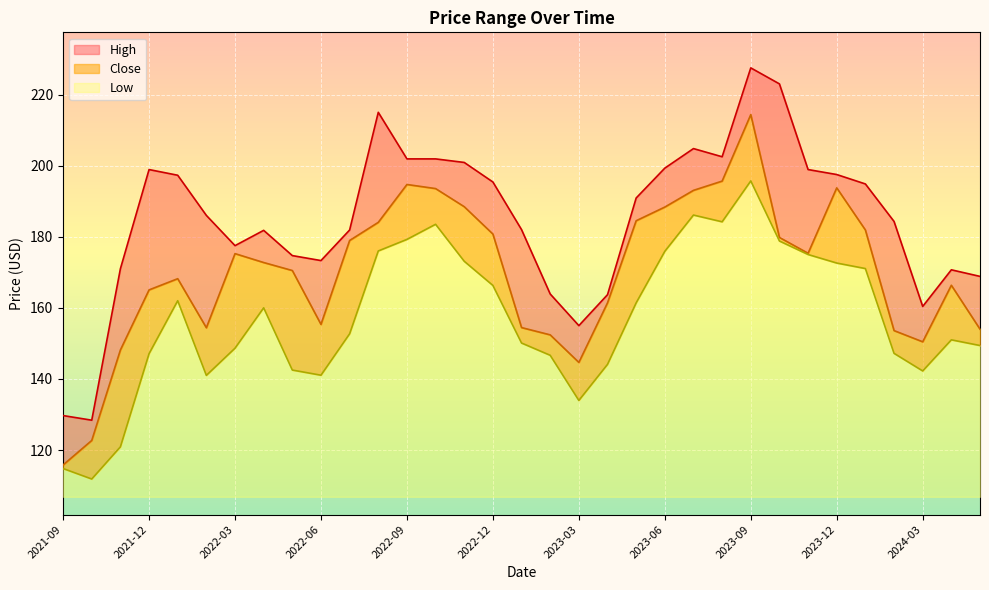

At which label does High first exceed 186?

2021-12